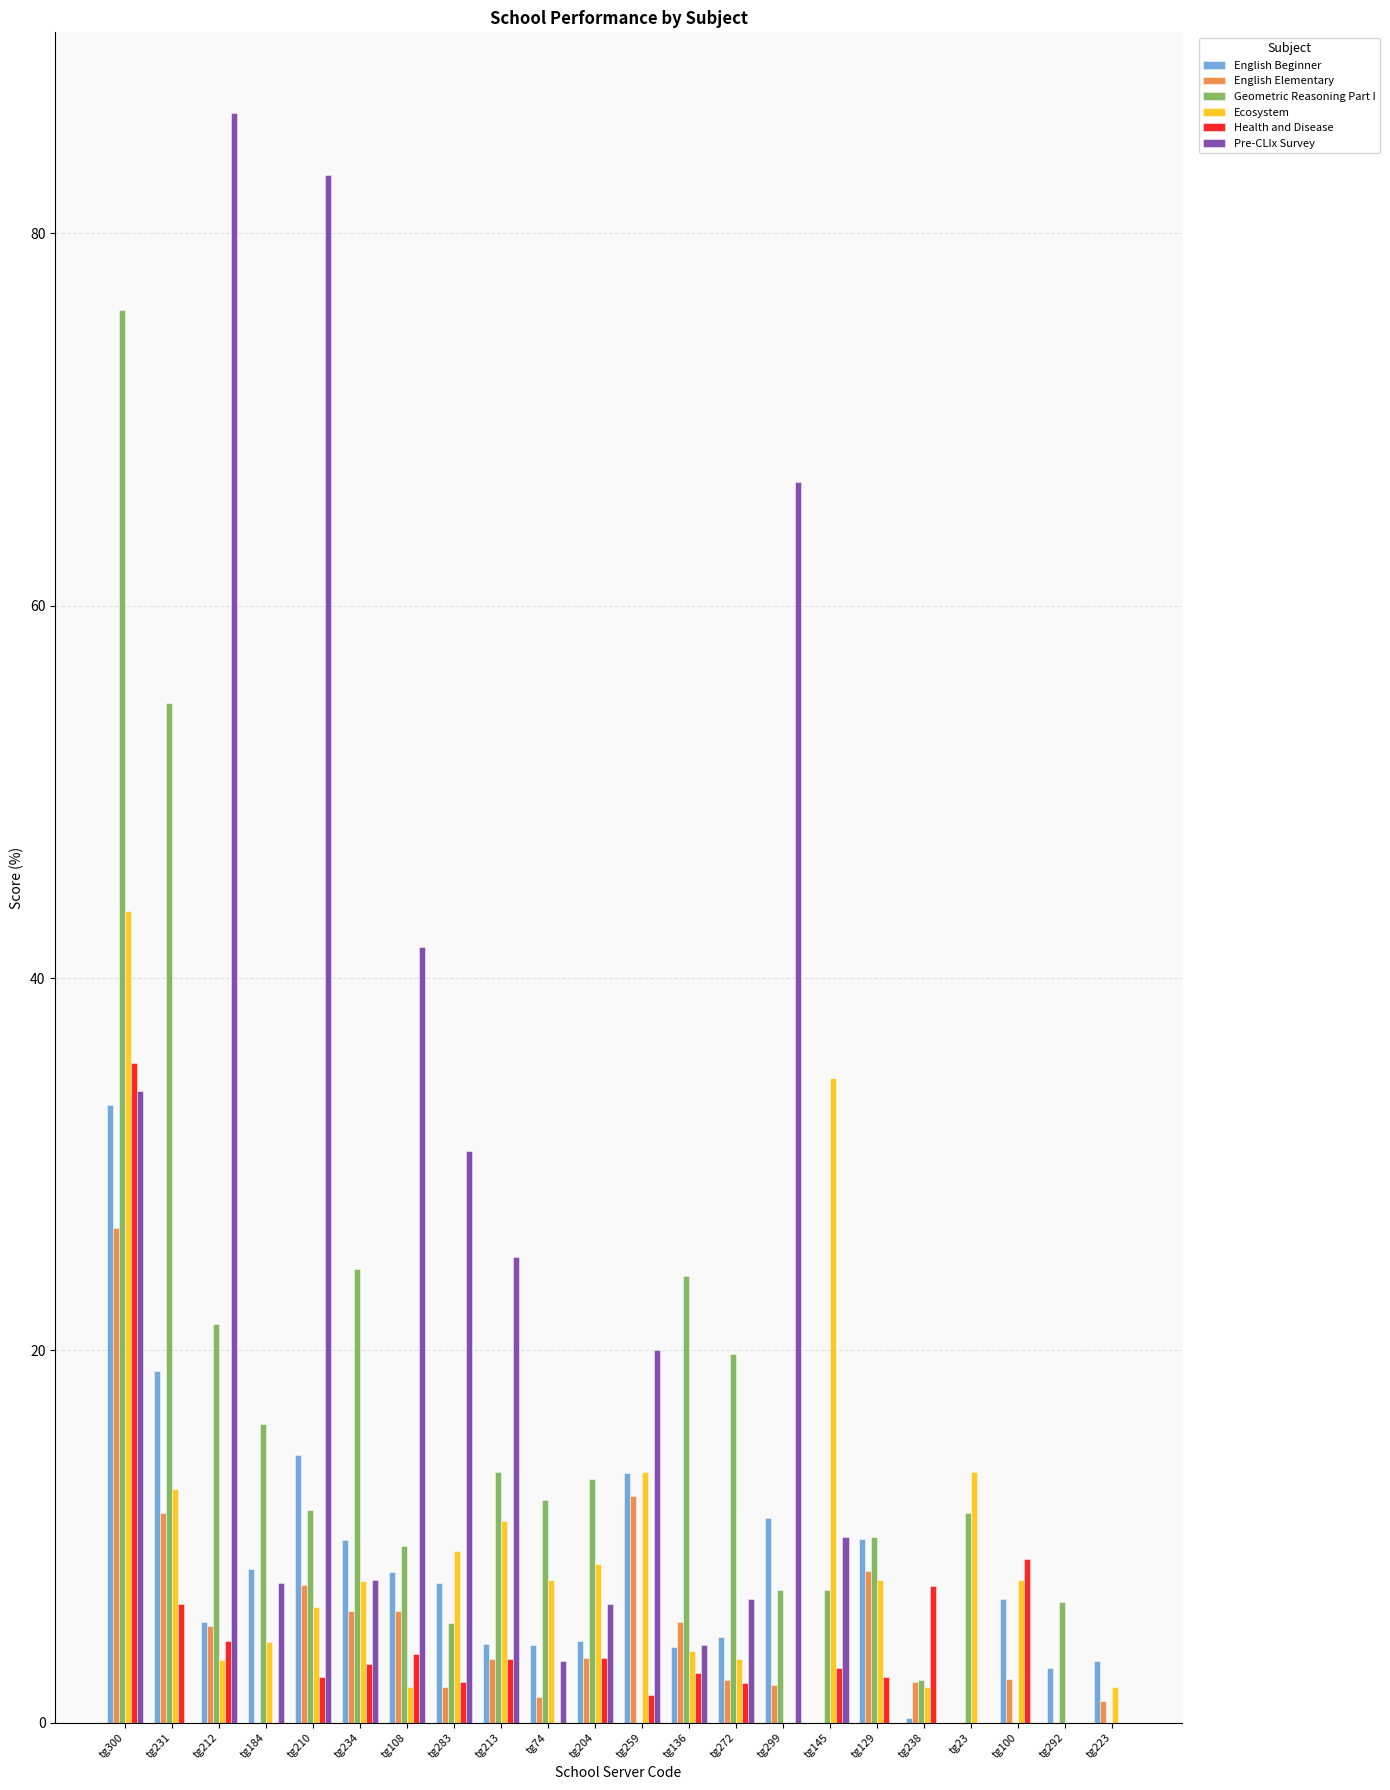

What is the sum of all Ecosystem values?

204.0